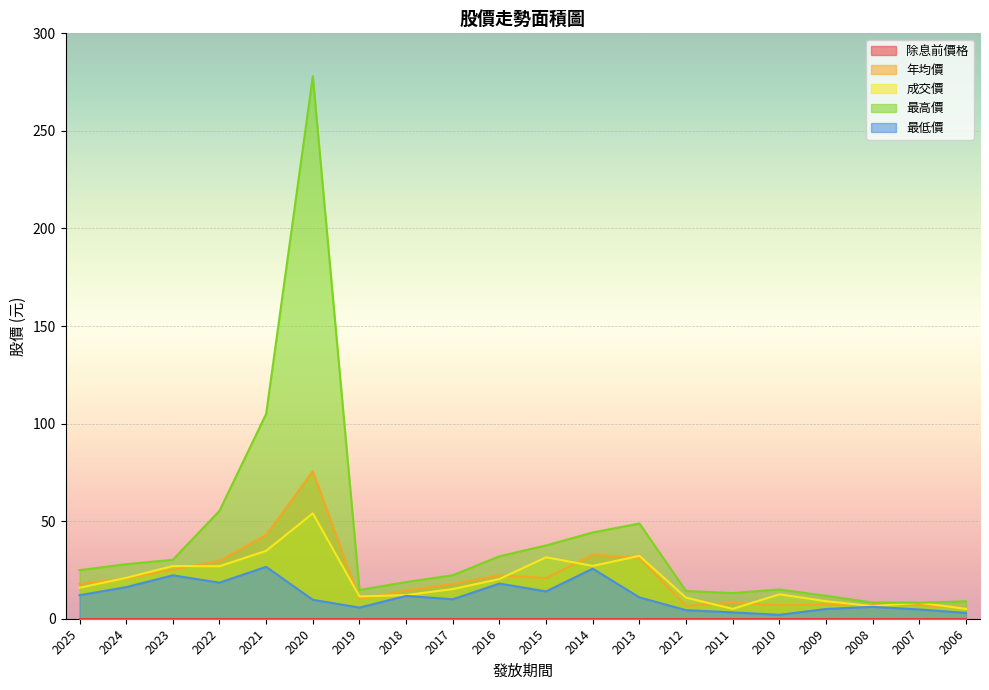

What is the minimum value for 最高價?

8.2